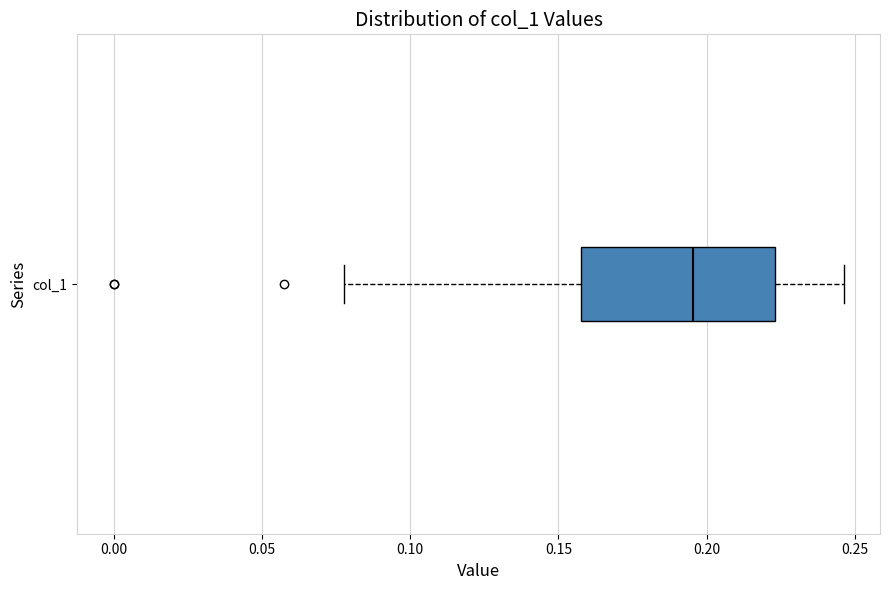

Where does the median line of the box for col_1 sit on the x-axis? The values are not printed on the chart, so give them approximately, as read against the axis.

0.195